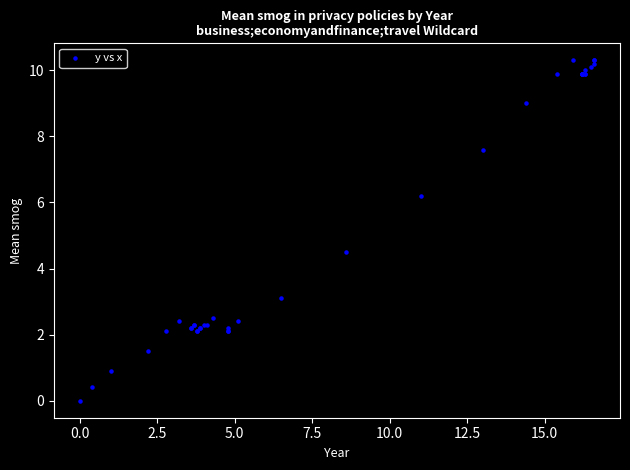

What Y value in the scatter plot is closest to 5?

4.5